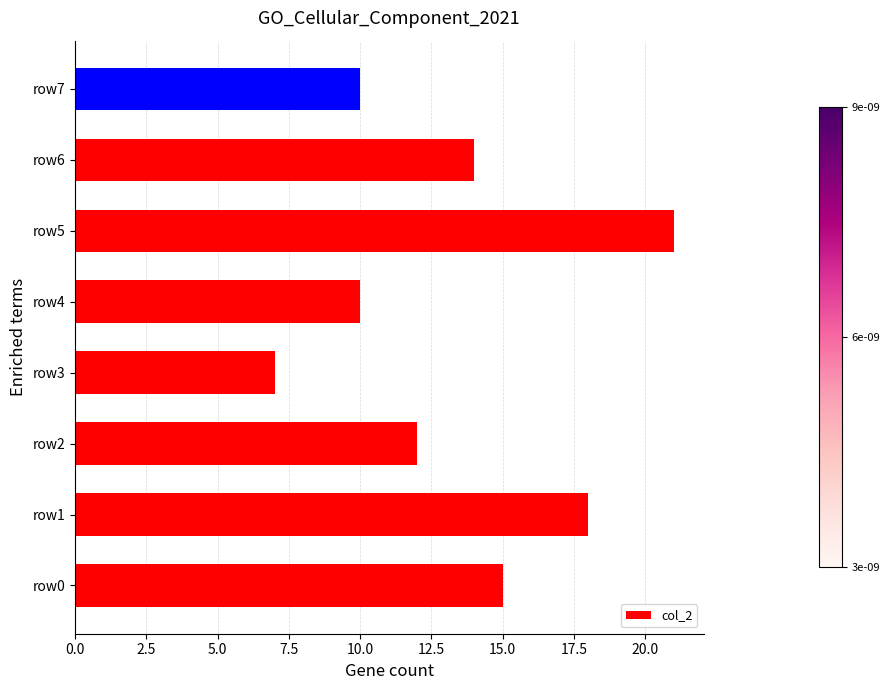

Are the bars grouped side by side (vs. stacked)?

No